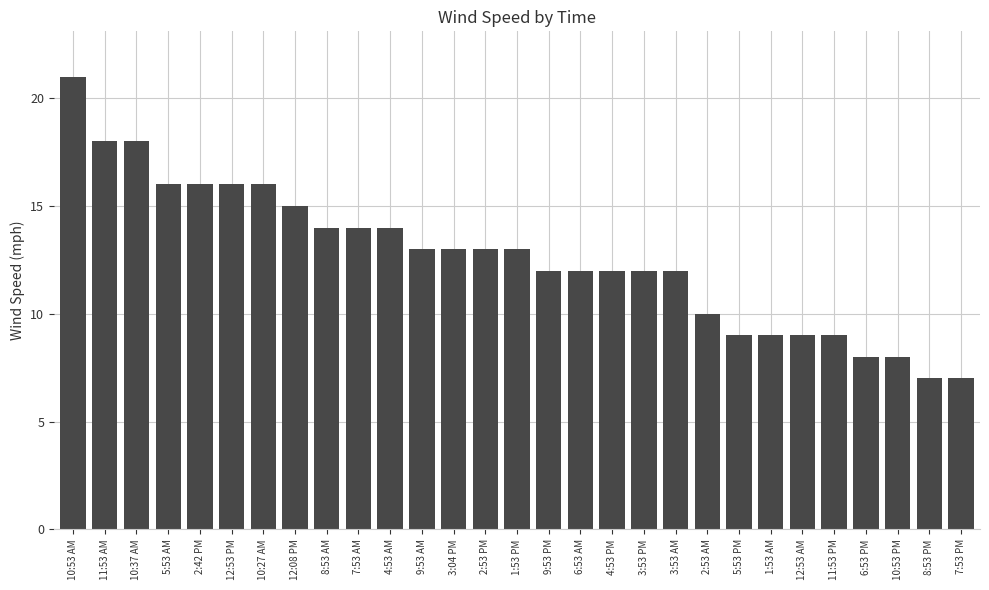

Reading left to right, extract all data points from this chart.

21	18	18	16	16	16	16	15	14	14	14	13	13	13	13	12	12	12	12	12	10	9	9	9	9	8	8	7	7